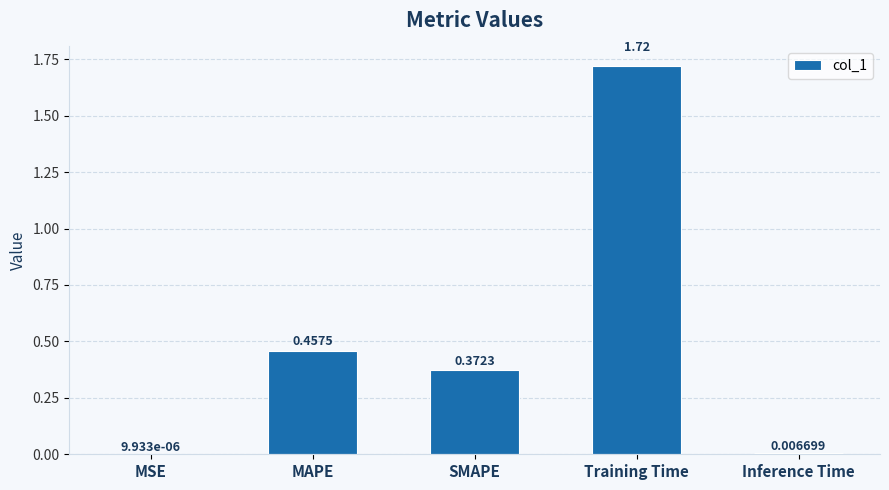

What is the sum of the values at SMAPE and Training Time?

2.1